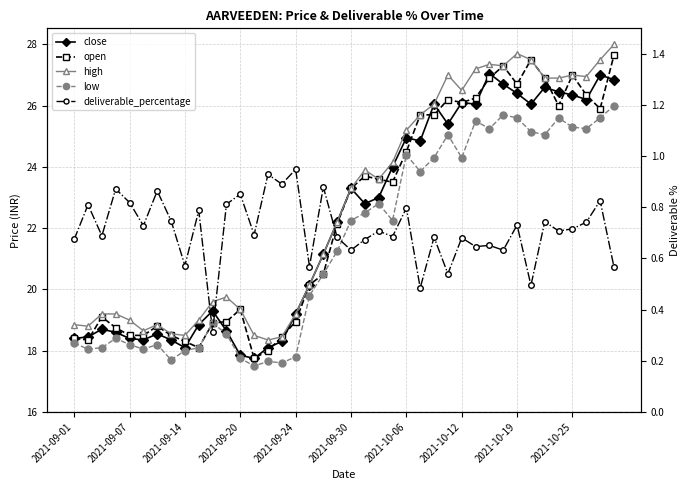

Which has a higher value, 17 or 39?

39